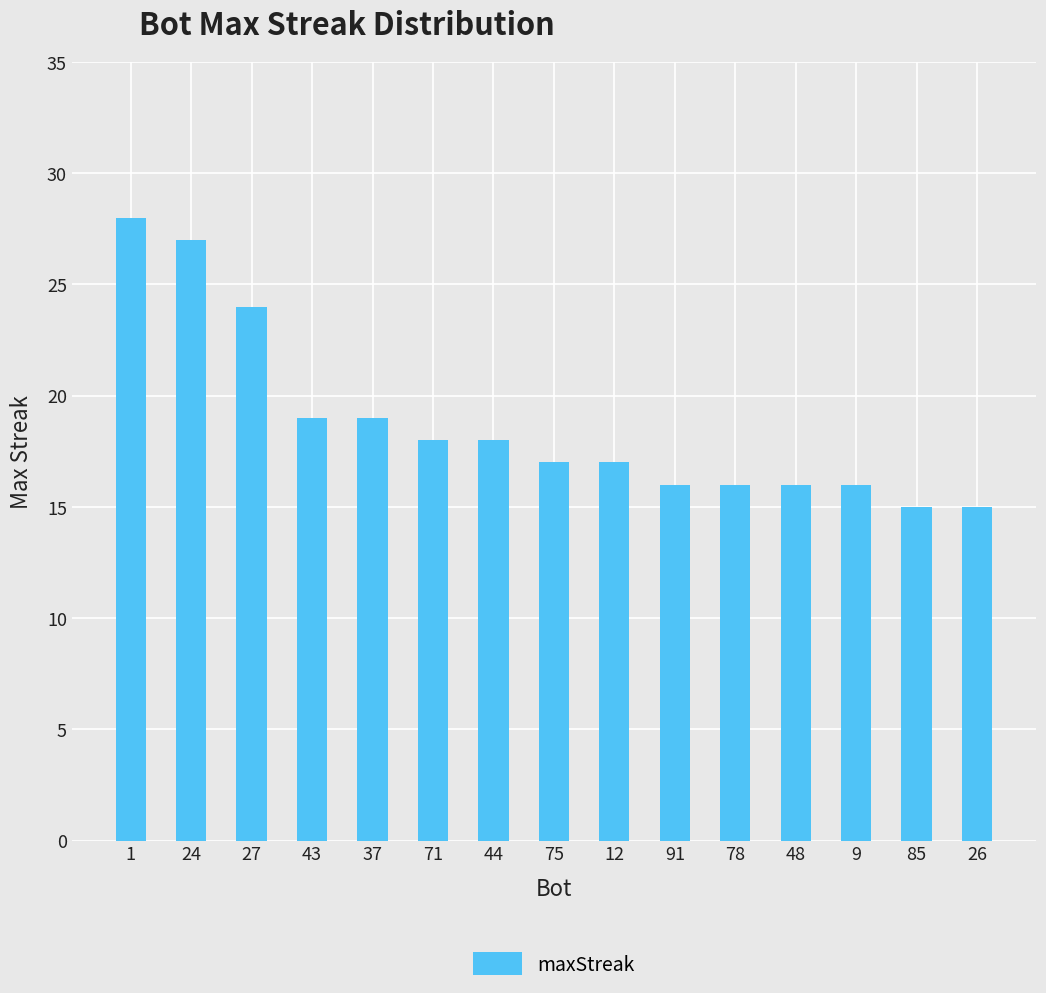

What is the average value?

19